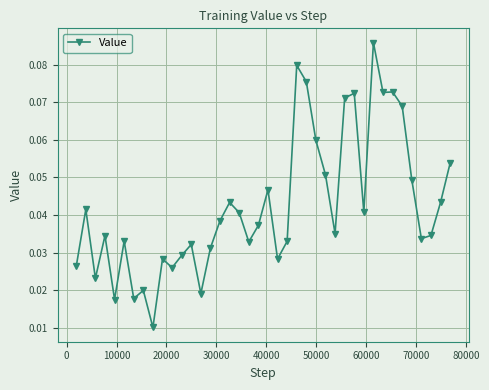

Count the values in the range 0 to 1.

40